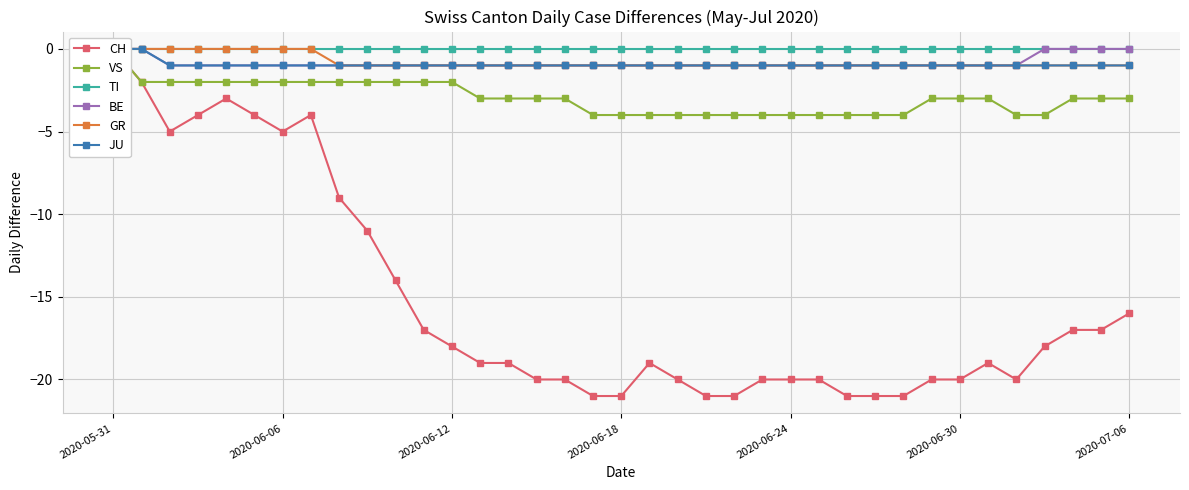

List the series in order of their peak value, highest first.

CH, VS, TI, BE, GR, JU